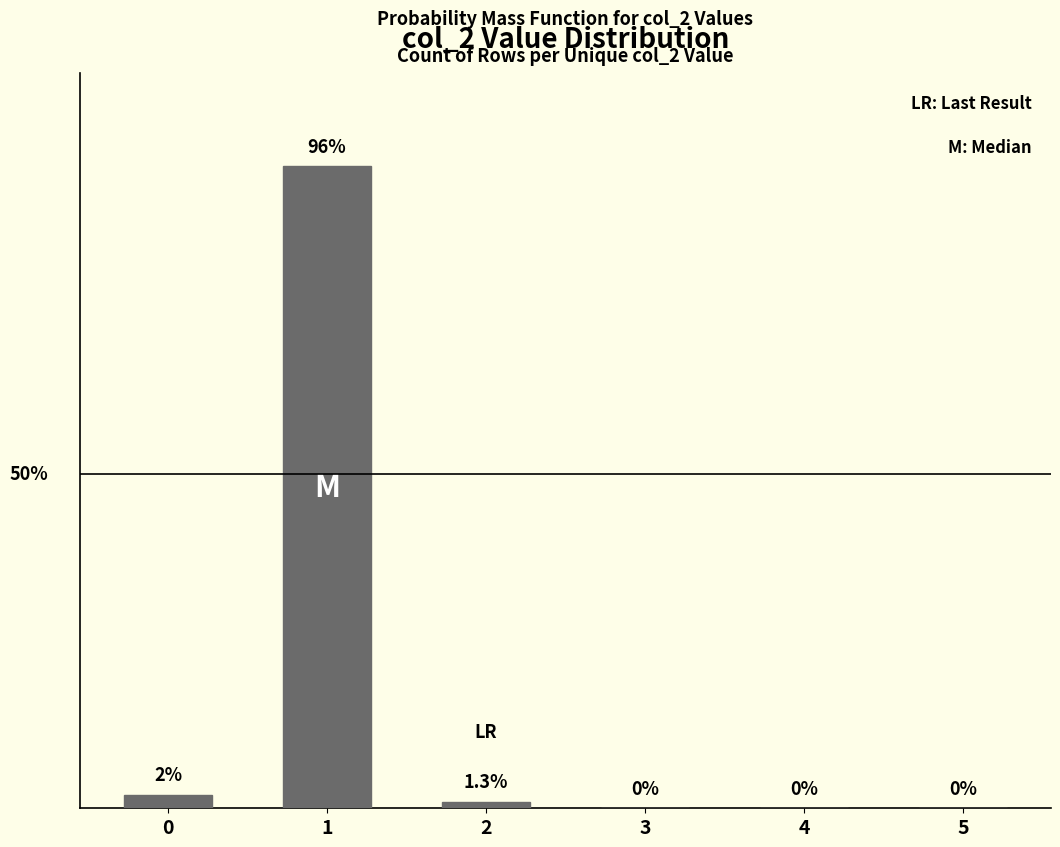

Are the bars horizontal?

No